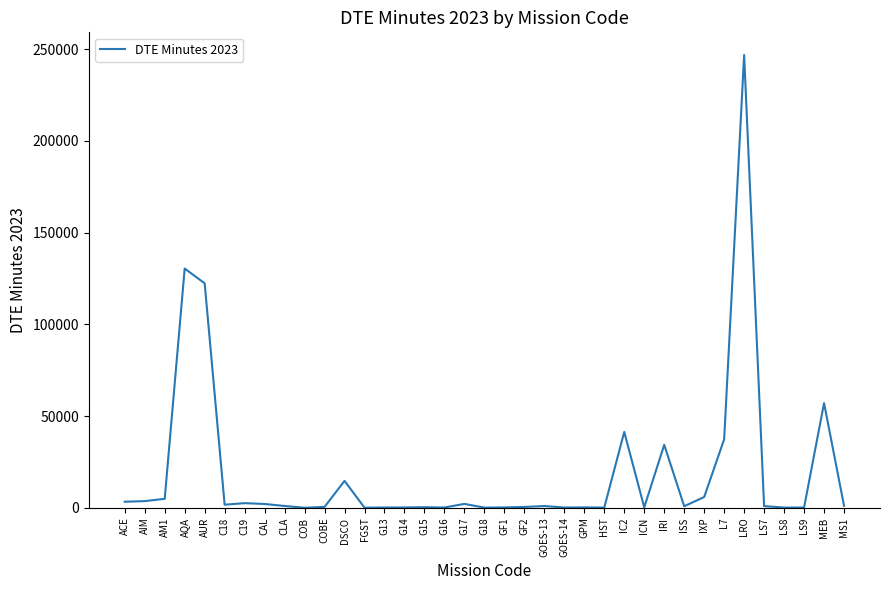

Which category has the highest value across all series?

LRO